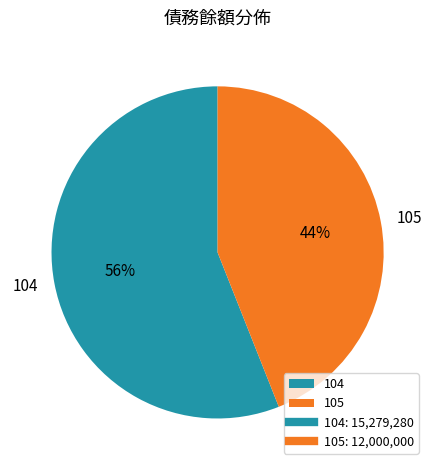

Is the sum of 105 and 104 greater than half?

Yes